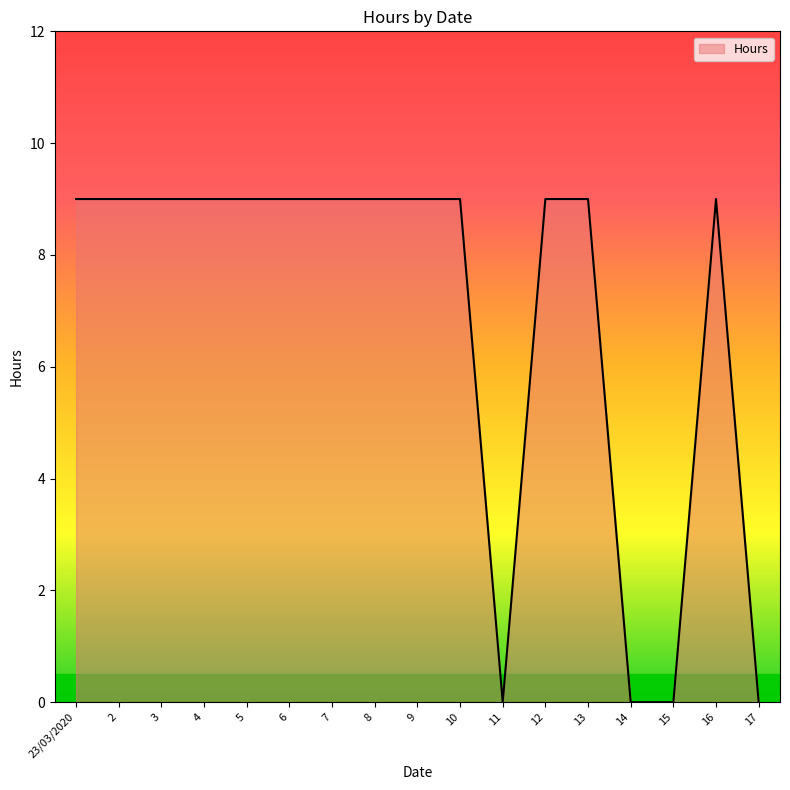

What is the approximate value at 8?

9